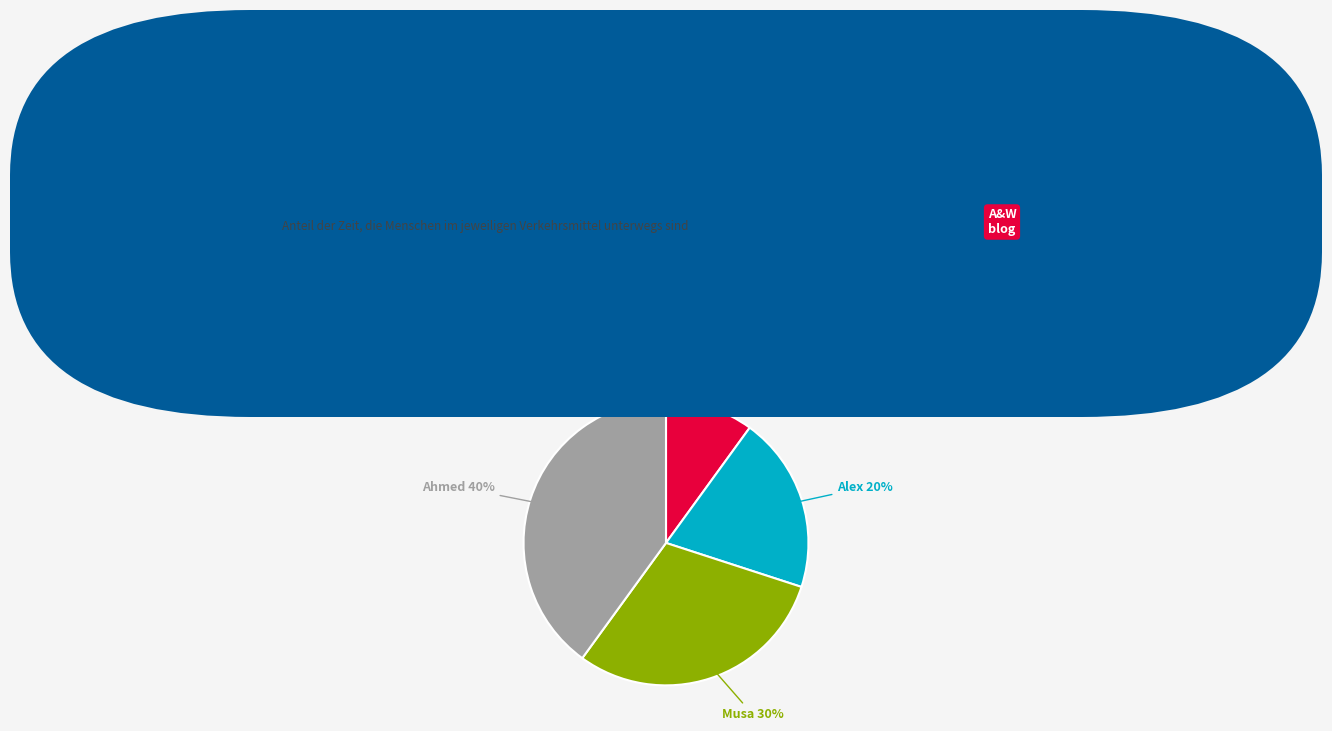

Rank the categories by value from lowest to highest.

Jamila, Alex, Musa, Ahmed